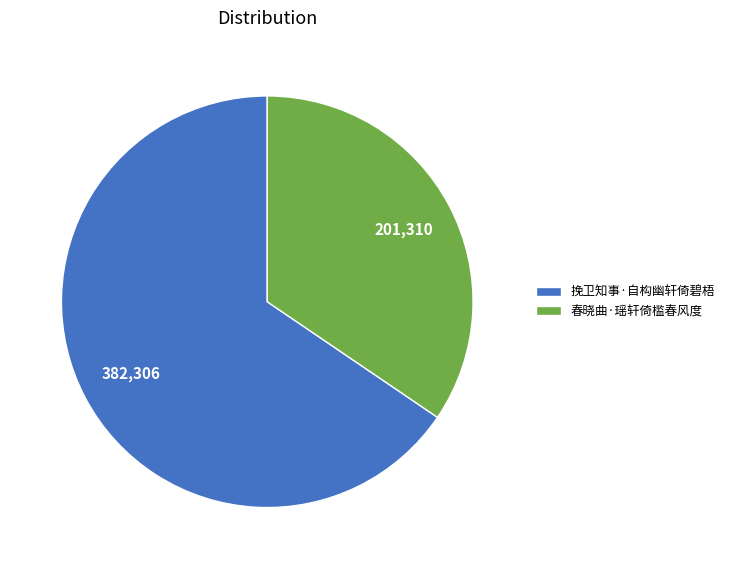

Which category has the biggest portion of the pie?

挽卫知事·自构幽轩倚碧梧